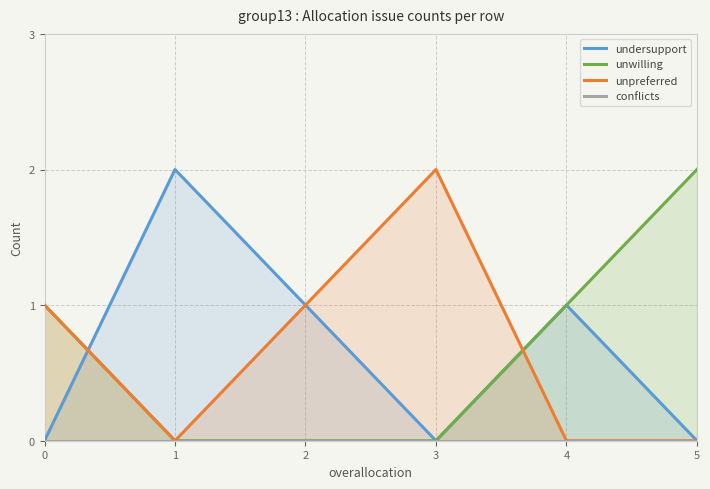

What is the value of the unwilling point at the 5th from the left?

1